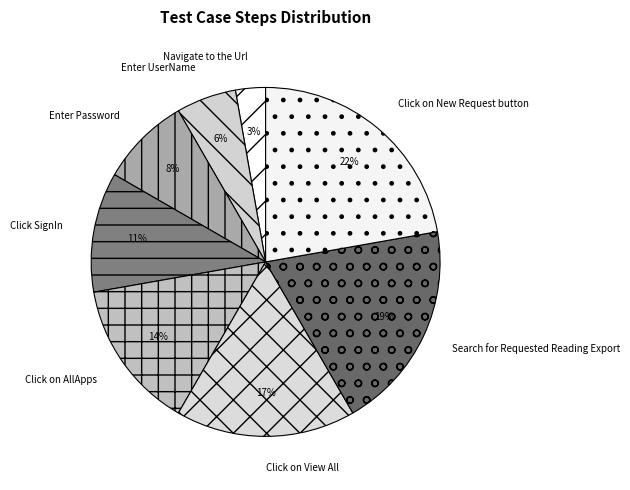

How many segments does this pie chart have?

8